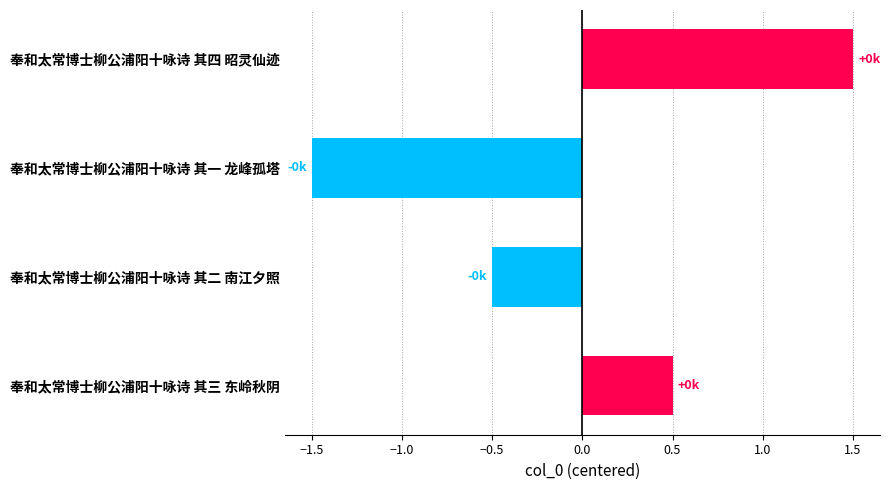

What is the sum of the values at 奉和太常博士柳公浦阳十咏诗 其四 昭灵仙迹 and 奉和太常博士柳公浦阳十咏诗 其三 东岭秋阴?

2.0